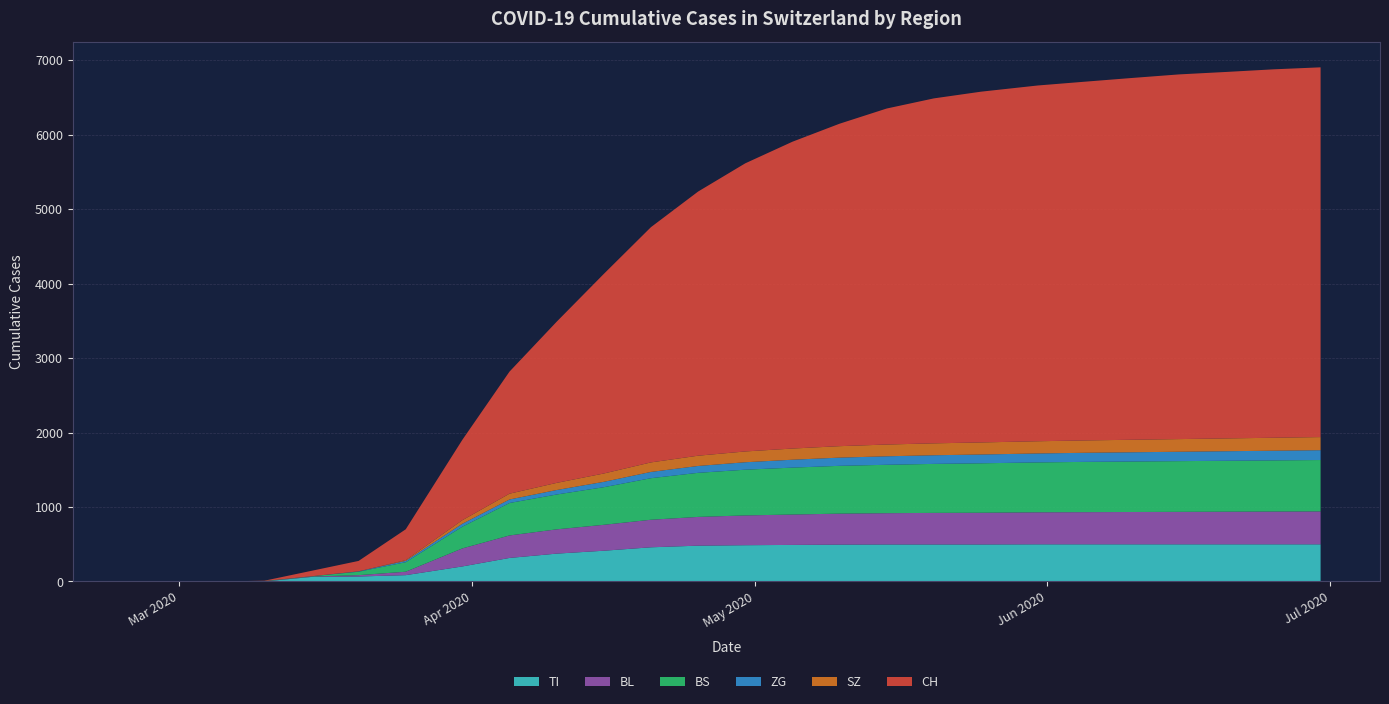

Reading right to left, transcribe all the data shown in this chart.

TI: 2020-06-30=499	2020-06-25=499	2020-06-20=499	2020-06-15=499	2020-06-10=499	2020-06-05=499	2020-05-31=499	2020-05-25=497	2020-05-20=497	2020-05-15=497	2020-05-10=495	2020-05-05=491	2020-04-30=487	2020-04-25=481	2020-04-20=459	2020-04-15=413	2020-04-10=374	2020-04-05=316	2020-03-31=202	2020-03-25=85	2020-03-20=67	2020-03-15=61	2020-03-10=0	2020-03-05=0	2020-02-29=0	2020-02-25=0
BL: 2020-06-30=442	2020-06-25=440	2020-06-20=438	2020-06-15=436	2020-06-10=434	2020-06-05=432	2020-05-31=430	2020-05-25=426	2020-05-20=424	2020-05-15=420	2020-05-10=416	2020-05-05=408	2020-04-30=400	2020-04-25=386	2020-04-20=370	2020-04-15=348	2020-04-10=326	2020-04-05=302	2020-03-31=242	2020-03-25=46	2020-03-20=18	2020-03-15=5	2020-03-10=2	2020-03-05=0	2020-02-29=0	2020-02-25=0
BS: 2020-06-30=690	2020-06-25=687	2020-06-20=684	2020-06-15=681	2020-06-10=678	2020-06-05=675	2020-05-31=670	2020-05-25=664	2020-05-20=658	2020-05-15=650	2020-05-10=642	2020-05-05=630	2020-04-30=614	2020-04-25=592	2020-04-20=558	2020-04-15=505	2020-04-10=468	2020-04-05=436	2020-03-31=292	2020-03-25=128	2020-03-20=46	2020-03-15=4	2020-03-10=4	2020-03-05=0	2020-02-29=0	2020-02-25=0
ZG: 2020-06-30=132	2020-06-25=130	2020-06-20=128	2020-06-15=126	2020-06-10=124	2020-06-05=122	2020-05-31=120	2020-05-25=118	2020-05-20=116	2020-05-15=114	2020-05-10=110	2020-05-05=106	2020-04-30=100	2020-04-25=92	2020-04-20=84	2020-04-15=72	2020-04-10=60	2020-04-05=47	2020-03-31=39	2020-03-25=18	2020-03-20=5	2020-03-15=0	2020-03-10=0	2020-03-05=0	2020-02-29=0	2020-02-25=0
SZ: 2020-06-30=176	2020-06-25=174	2020-06-20=172	2020-06-15=170	2020-06-10=168	2020-06-05=166	2020-05-31=164	2020-05-25=162	2020-05-20=160	2020-05-15=158	2020-05-10=154	2020-05-05=150	2020-04-30=145	2020-04-25=138	2020-04-20=128	2020-04-15=112	2020-04-10=96	2020-04-05=78	2020-03-31=48	2020-03-25=10	2020-03-20=0	2020-03-15=0	2020-03-10=0	2020-03-05=0	2020-02-29=0	2020-02-25=0
CH: 2020-06-30=4965	2020-06-25=4947	2020-06-20=4921	2020-06-15=4897	2020-06-10=4858	2020-06-05=4817	2020-05-31=4777	2020-05-25=4710	2020-05-20=4632	2020-05-15=4512	2020-05-10=4330	2020-05-05=4120	2020-04-30=3869	2020-04-25=3547	2020-04-20=3159	2020-04-15=2680	2020-04-10=2164	2020-04-05=1639	2020-03-31=1079	2020-03-25=414	2020-03-20=140	2020-03-15=73	2020-03-10=4	2020-03-05=0	2020-02-29=0	2020-02-25=0